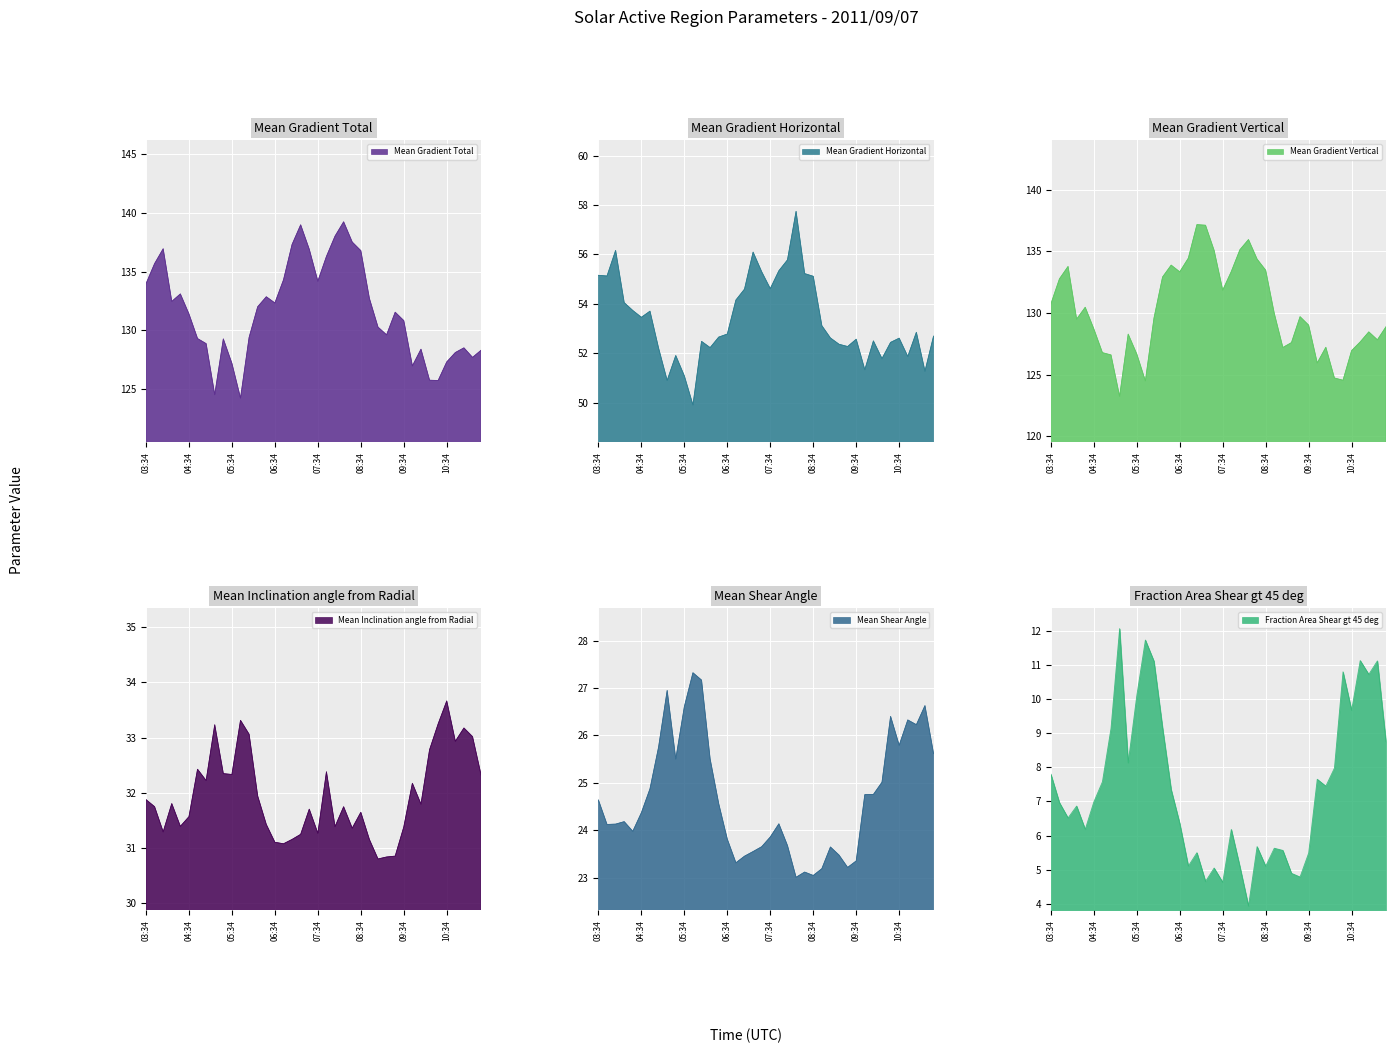

Which series has the largest range (max minus min)?

Mean Gradient Total